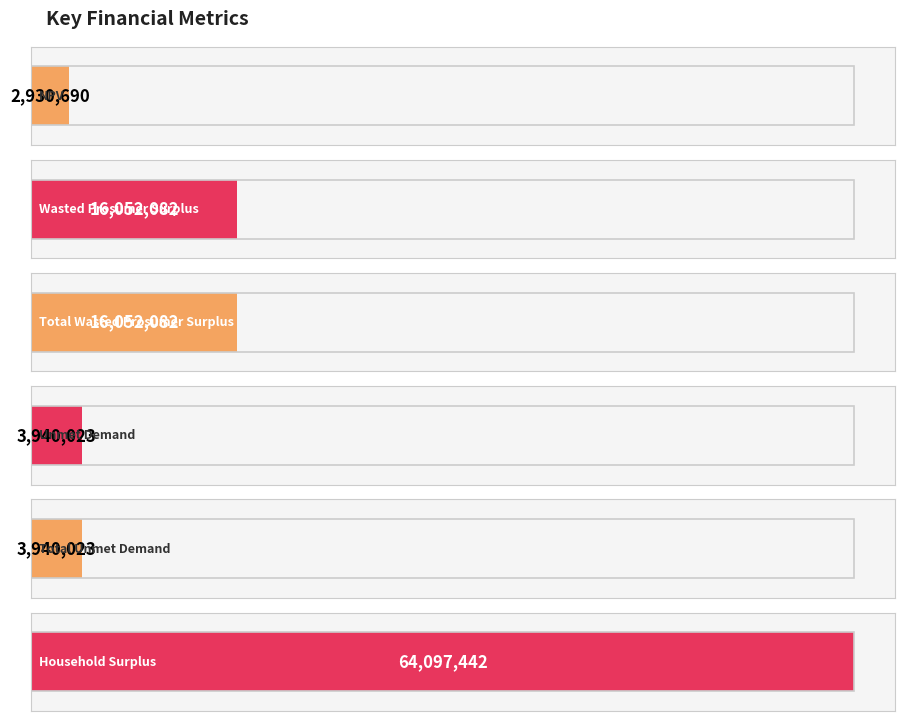

What is the label of the 4th bar from the left?

Unmet Demand